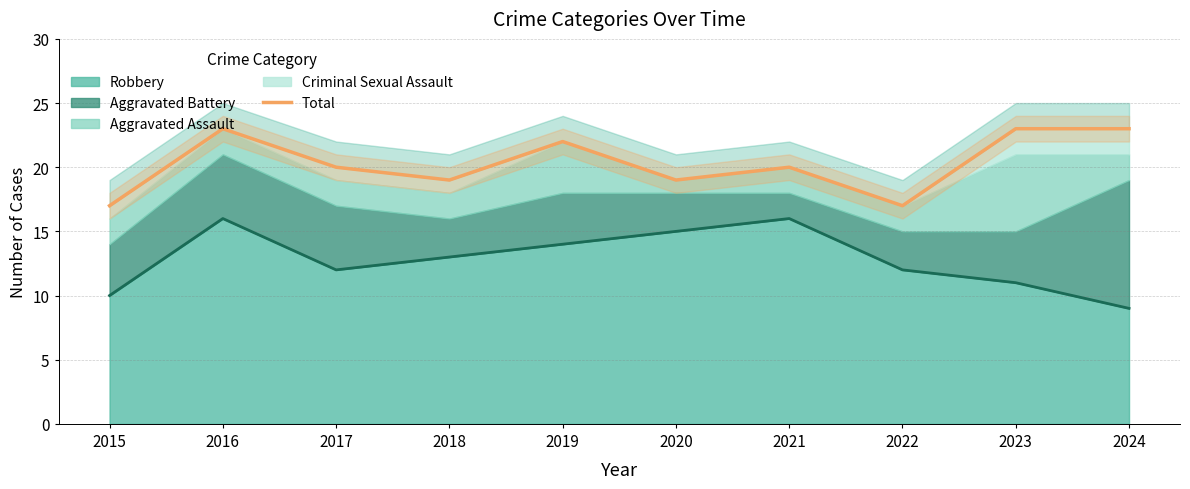

What is the value of the 8th point from the left?

17